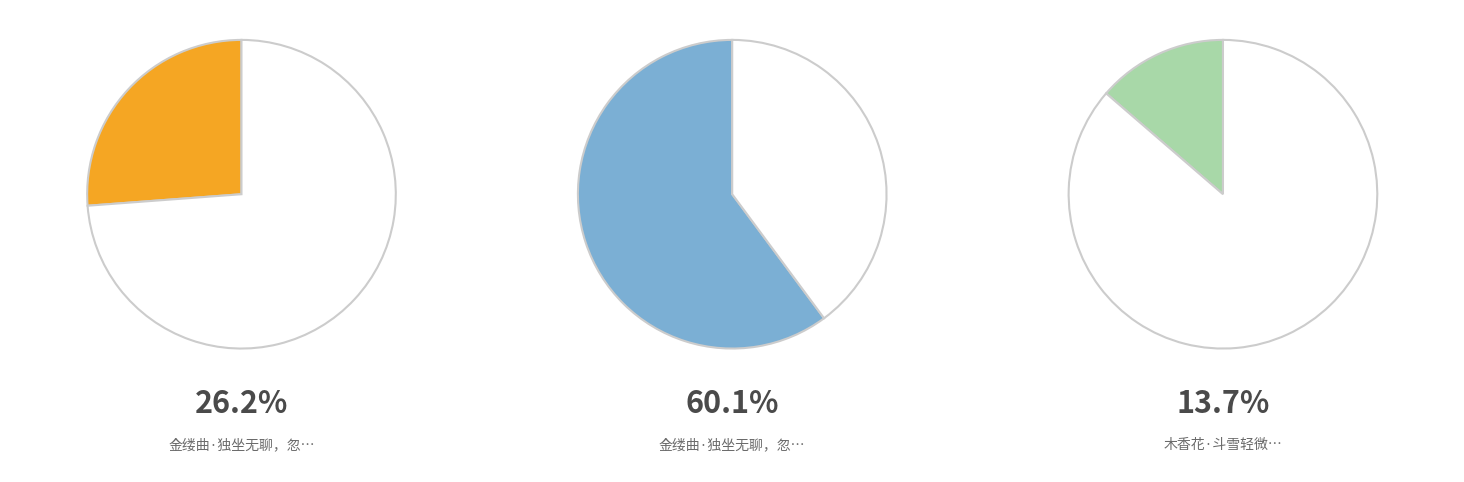

How many slices are in this pie chart?

3